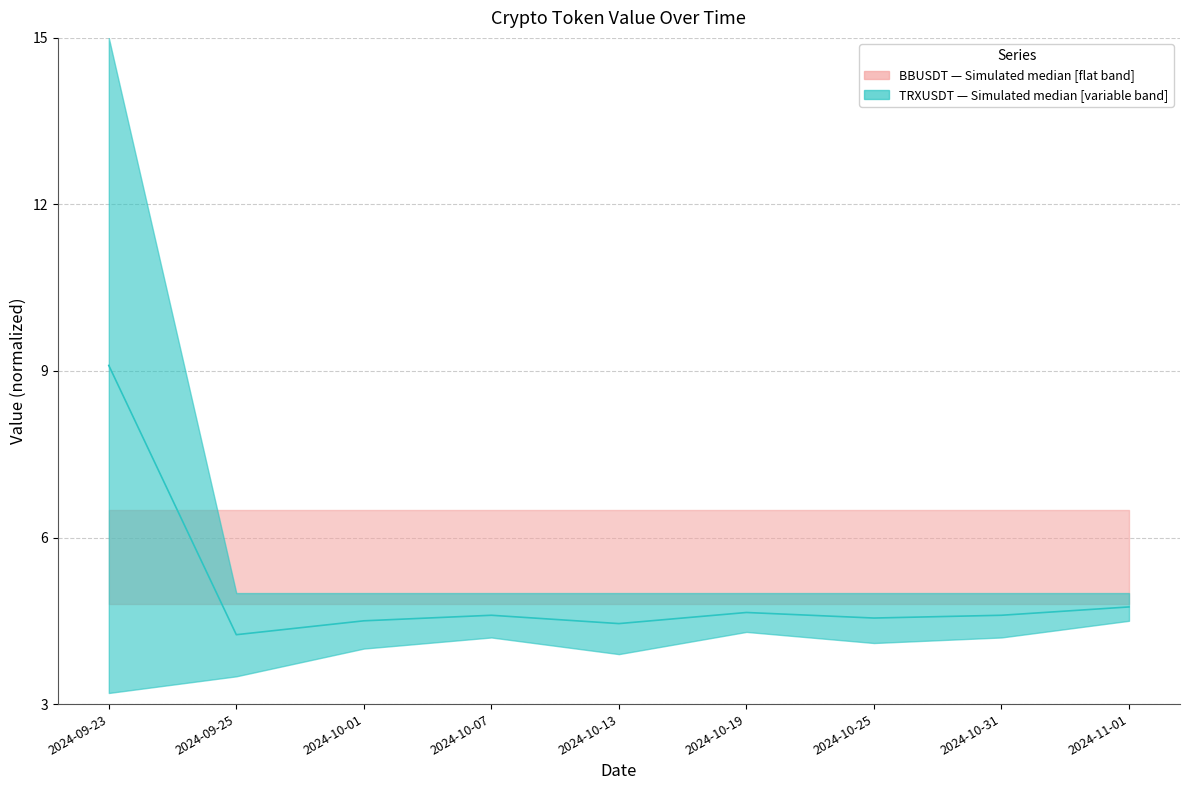

The value at 2024-10-31 is 7.5. True or false?

False